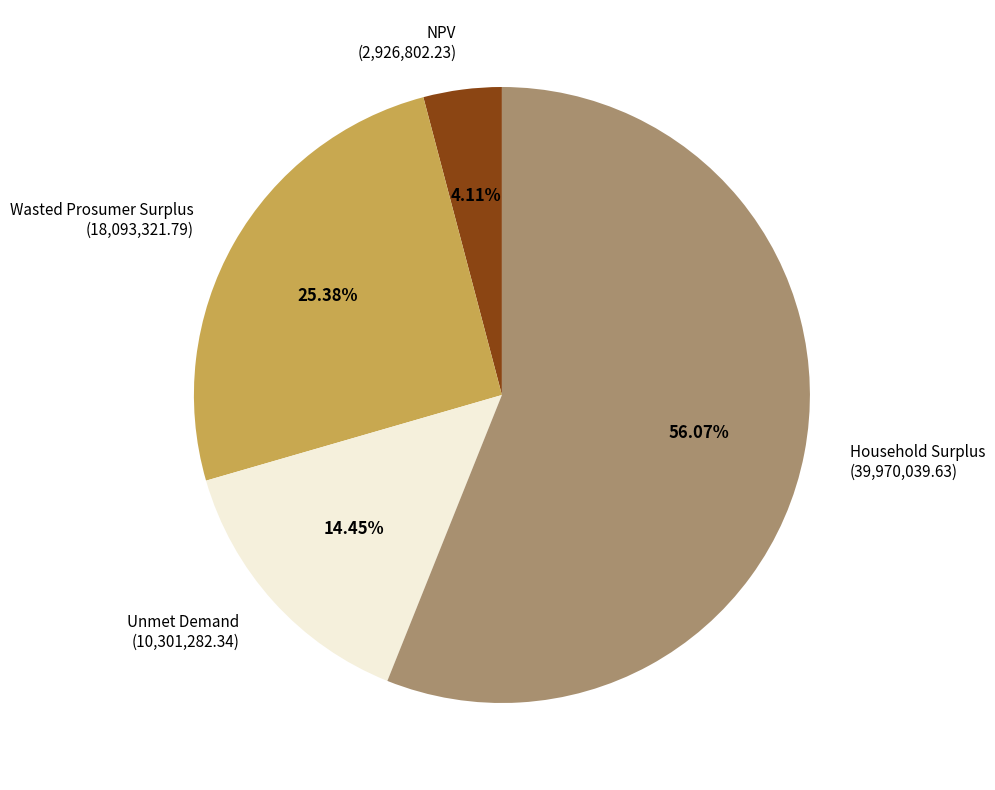

Combined, what portion of the pie is Unmet Demand and Wasted Prosumer Surplus?

39.8%